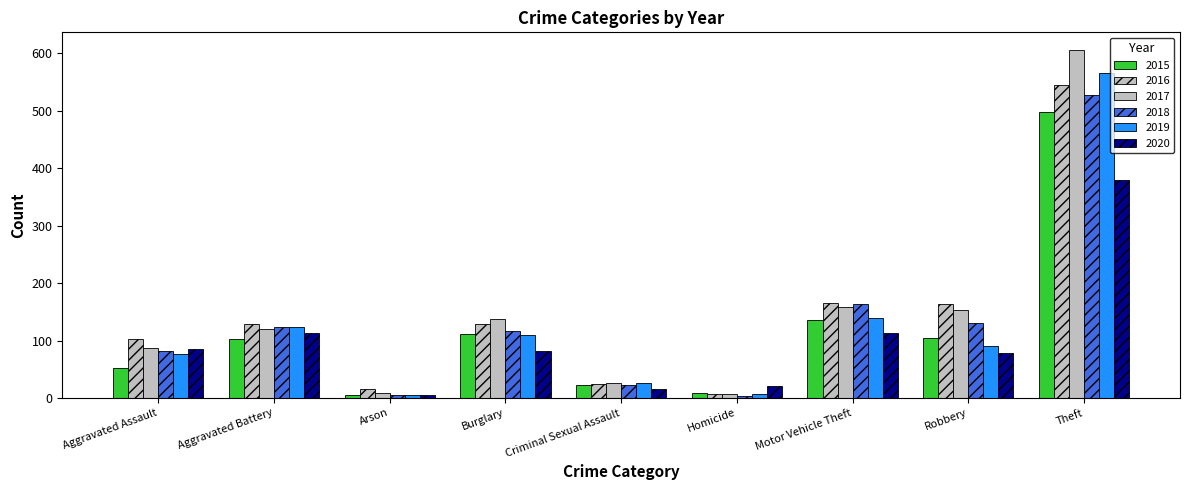

Count the number of data series in this chart.

6